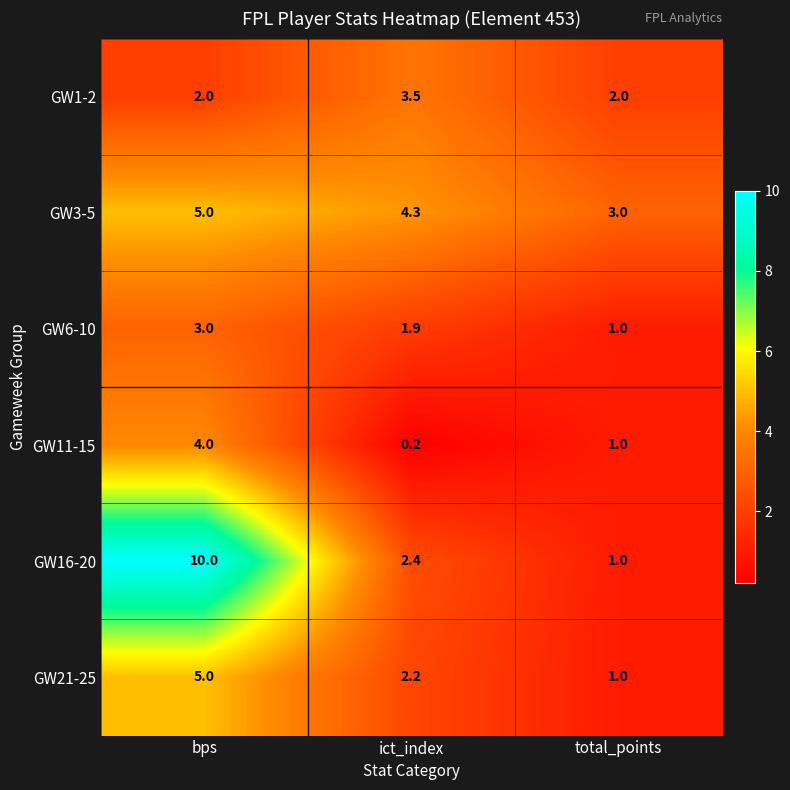

At which label does GW3-5 first exceed 4?

bps